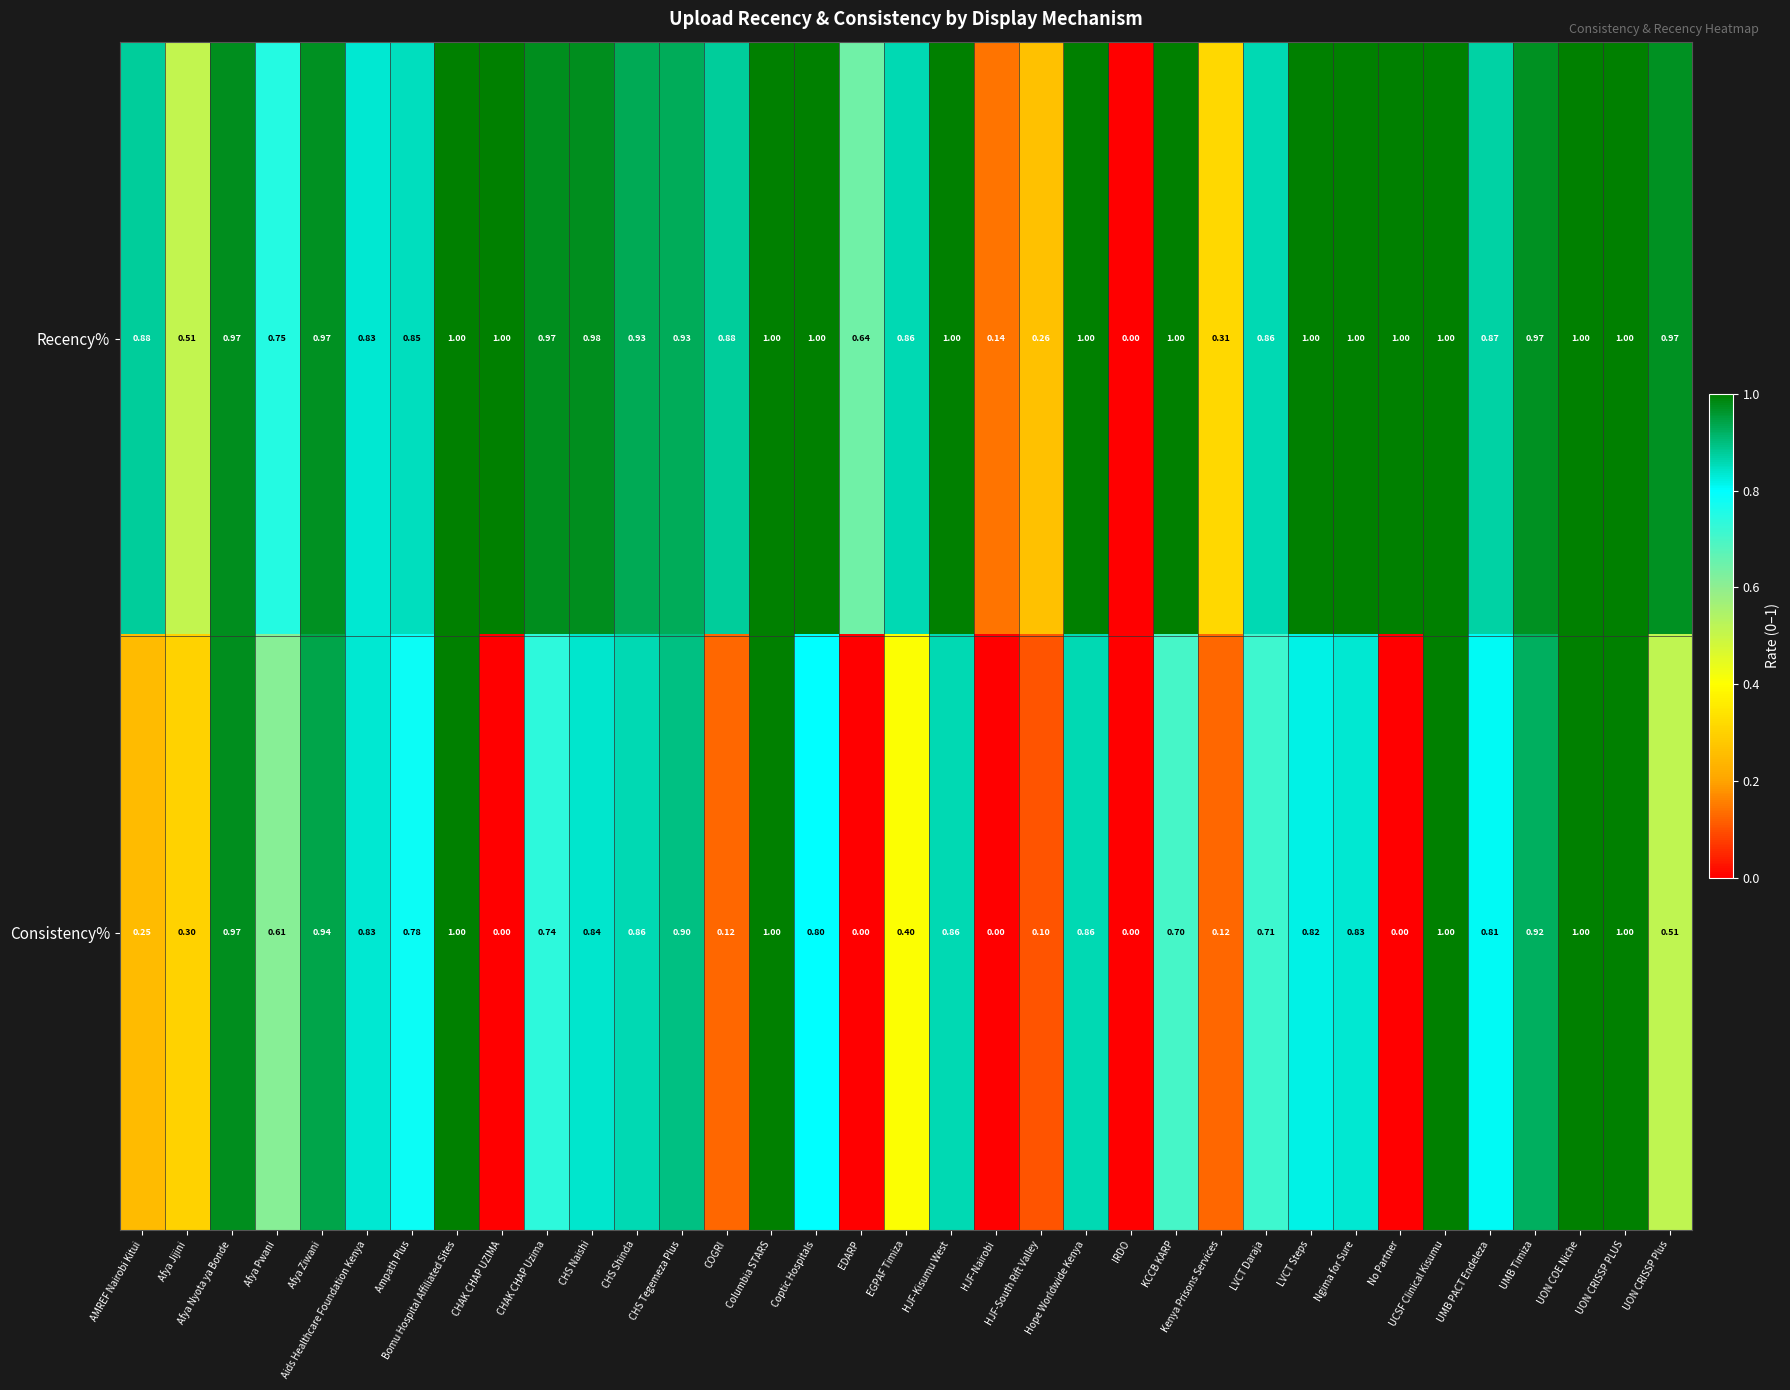

Where is Recency% nearest to the value 0?

IRDO